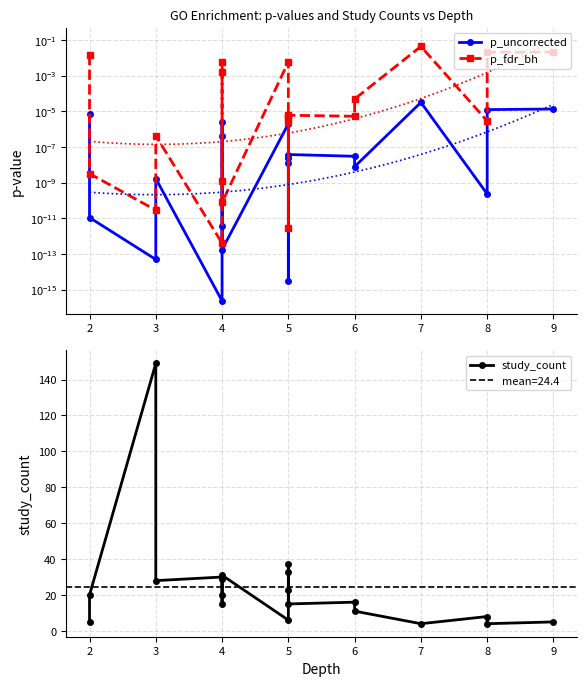

Reading left to right, what are all the values shown in this chart?

p_uncorrected: 0.0	0.0	0.0	0.0	0.0	0.0	0.0	0.0	0.0	0.0	0.0	0.0	0.0	0.0	0.0	0.0	0.0	0.0	0.0	0.0
p_fdr_bh: 0.0	0.0	0.0	0.0	0.0	0.0	0.0	0.0	0.0	0.0	0.0	0.0	0.0	0.0	0.0	0.0	0.0	0.0	0.0	0.0
study_count: 5.0	20.0	149.0	28.0	30.0	15.0	20.0	29.0	31.0	6.0	37.0	33.0	23.0	15.0	16.0	11.0	4.0	8.0	4.0	5.0